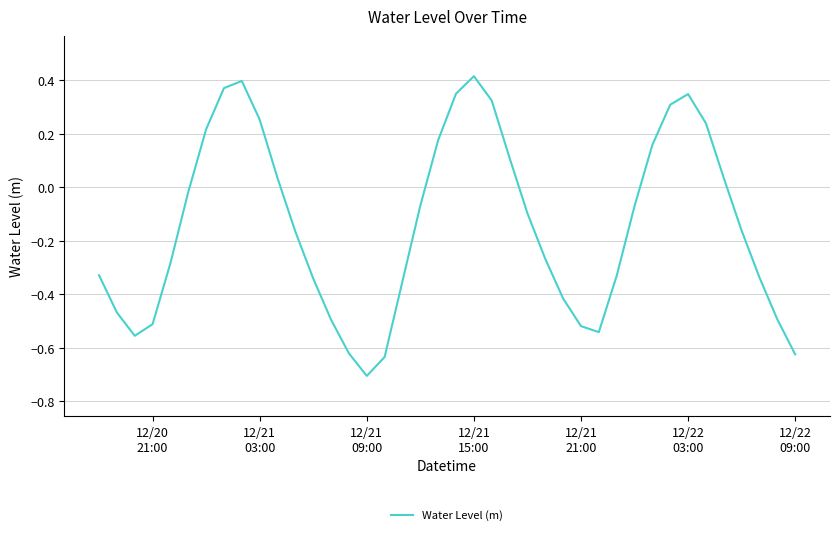

What is the smallest value displayed?

-0.7